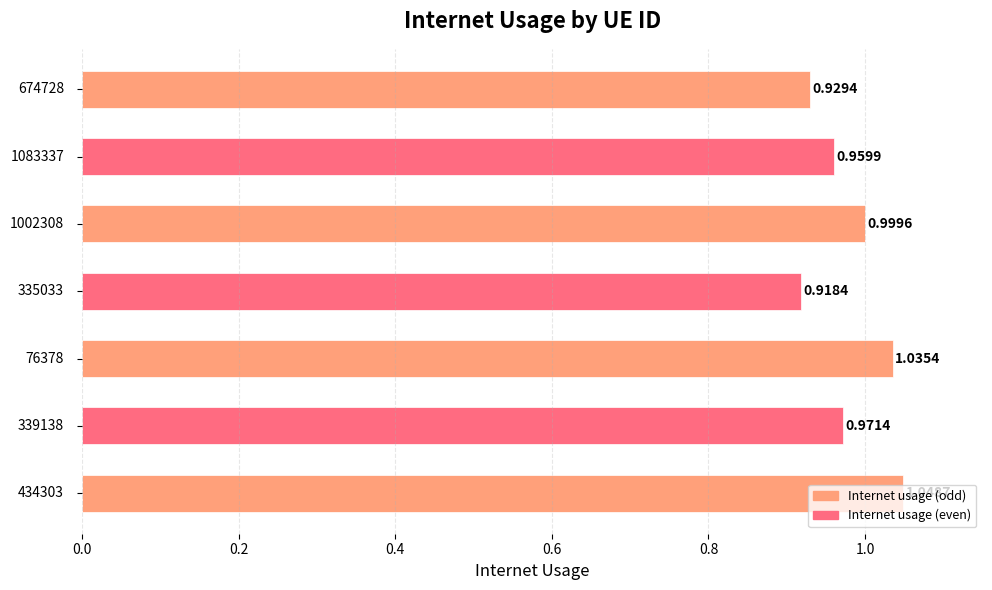

What is the sum of all values?

6.9